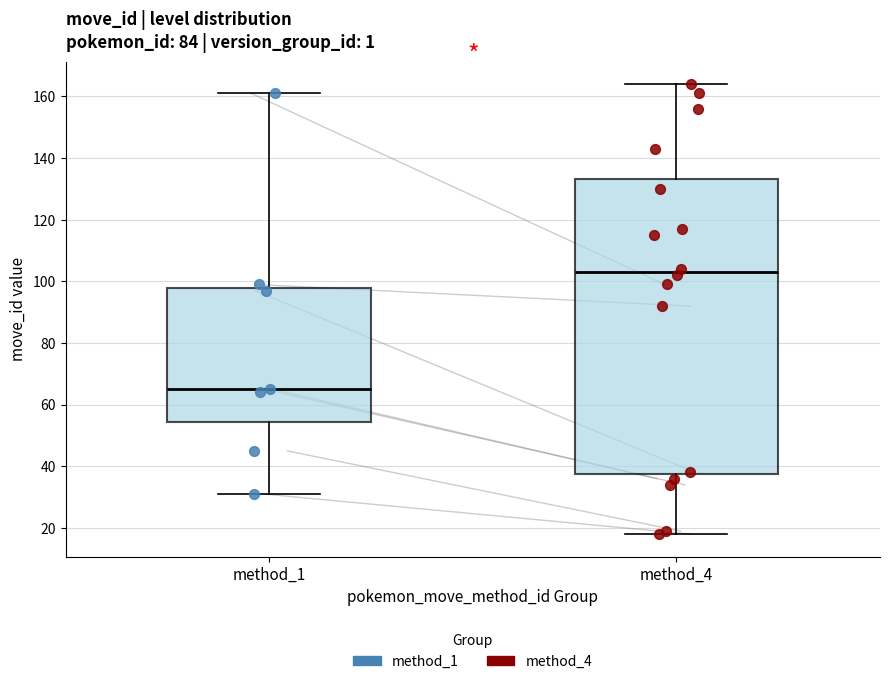

Reading left to right, transcribe this box plot: for each box, give where its median line is, the range the box spans, and where its two whiskers end, as read against the y-axis. The values are not printed on the chart, so give them approximately, as read against the axis.

method_1: median 66, box 54 to 98, whiskers 32 to 162
method_4: median 104, box 38 to 134, whiskers 18 to 164